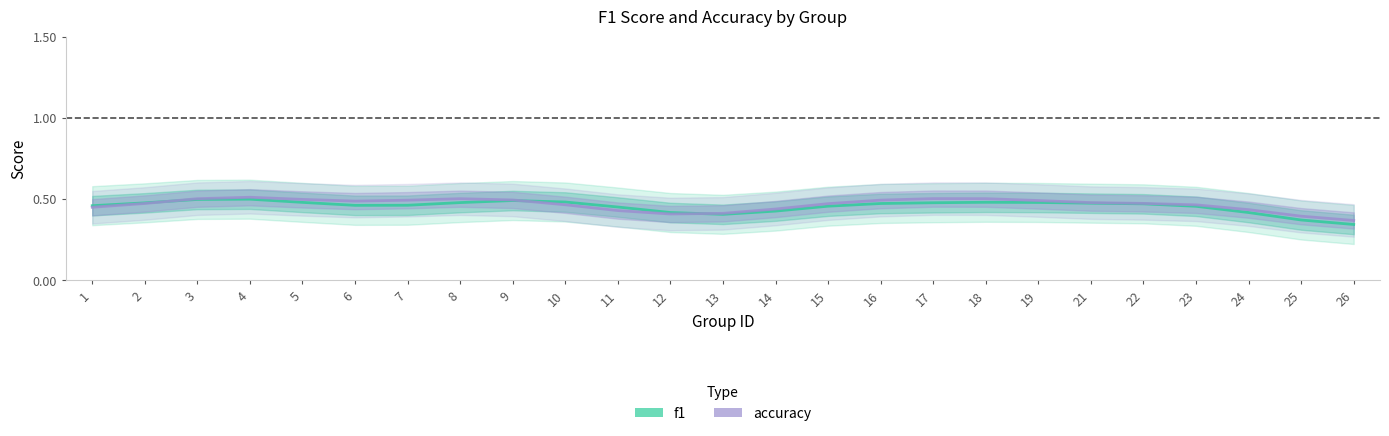

What is the difference between the maximum and minimum values in the f1 series?

0.2